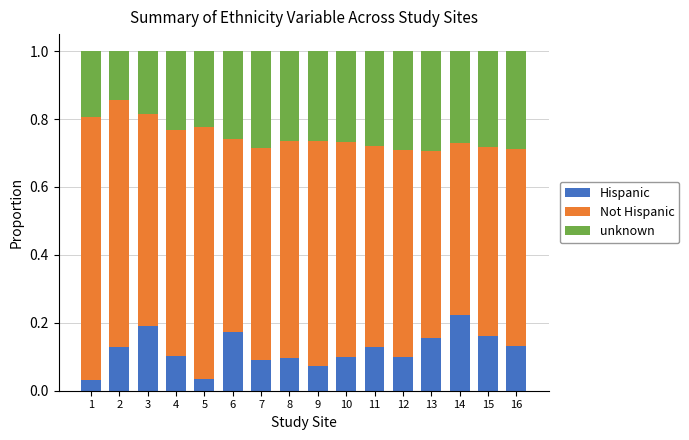

What is the total value across all series at 15?

1.0